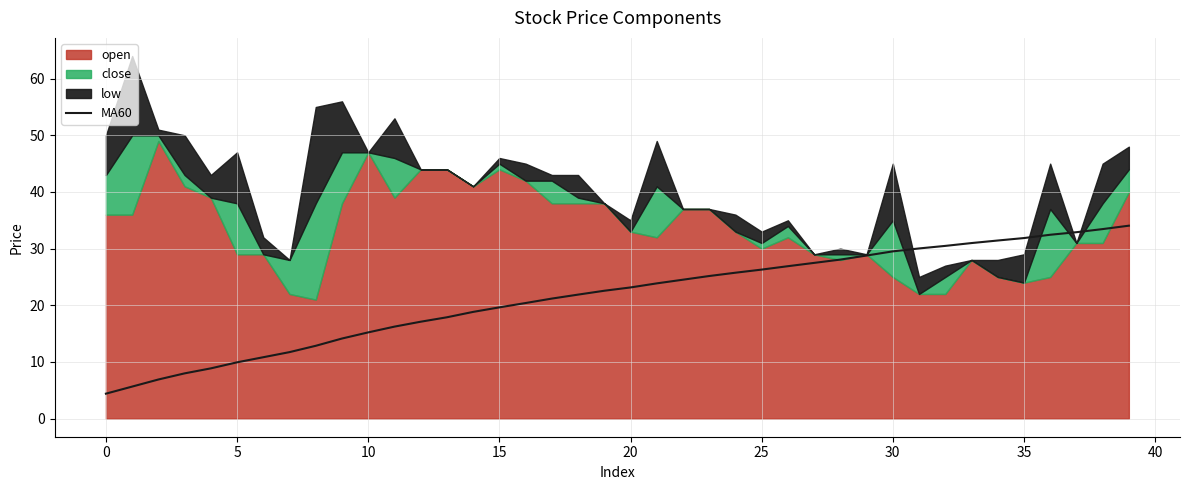

How many categories are shown in the chart?

40